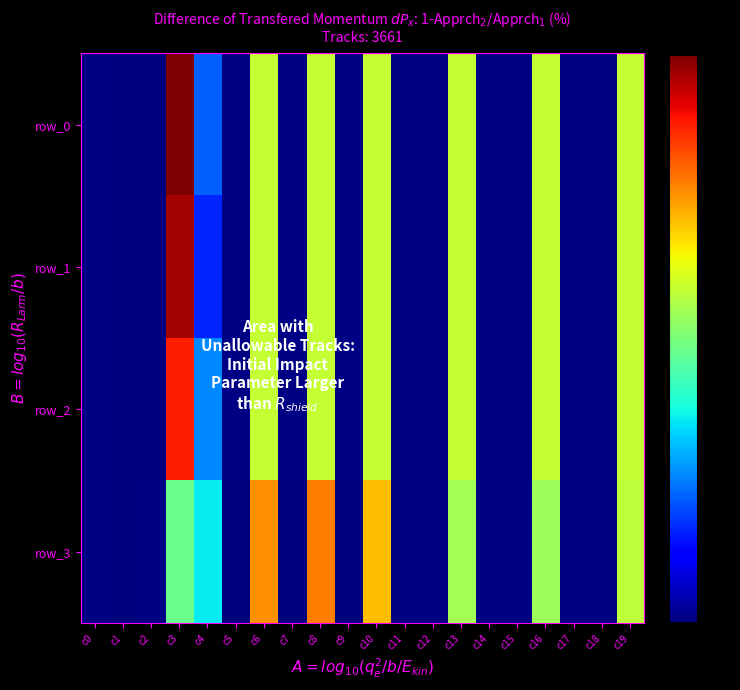

Where is row_1 nearest to the value 53?

c6